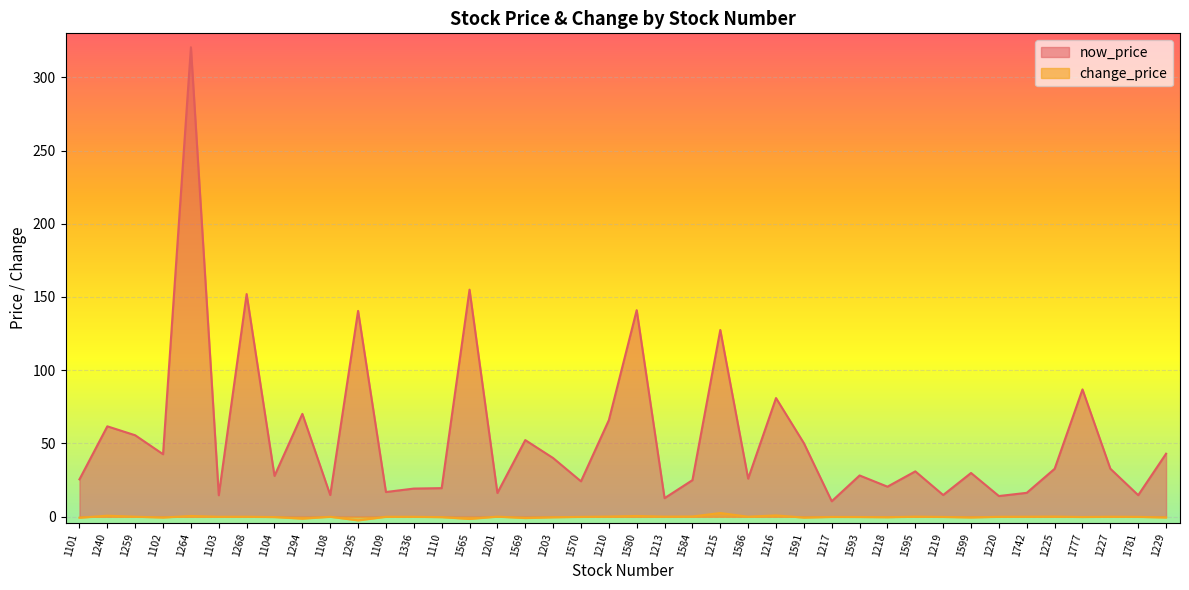

Where is the first local minimum for change_price?

1102